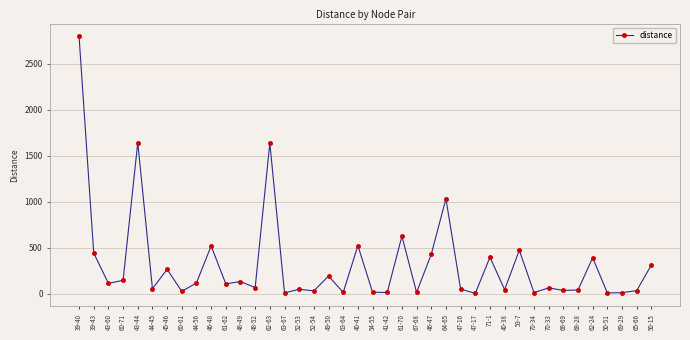

Is this an area chart (filled region under the line)?

No